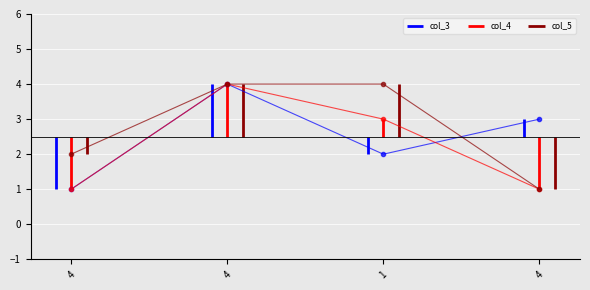

True or false: col_5_line and col_4_line cross at least once.

False